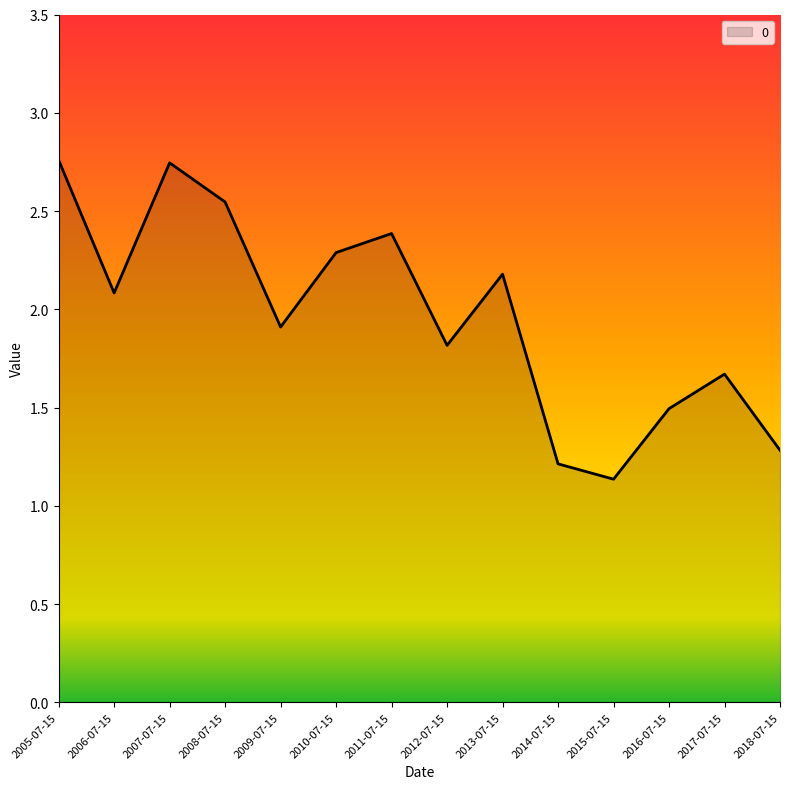

What is the sum of the values at 2009-07-15 and 2016-07-15?

3.4